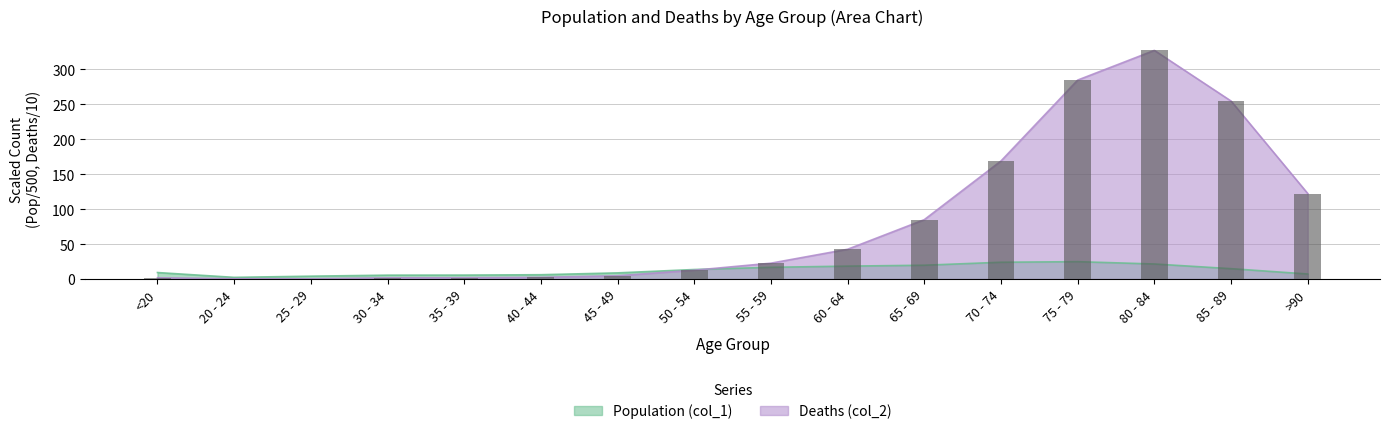

What is the highest value of the Deaths (col_2) series?

327.3